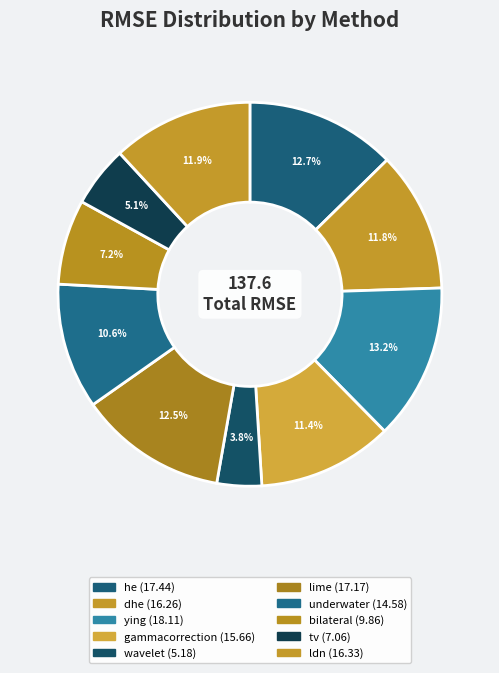

How many slices are in this pie chart?

10